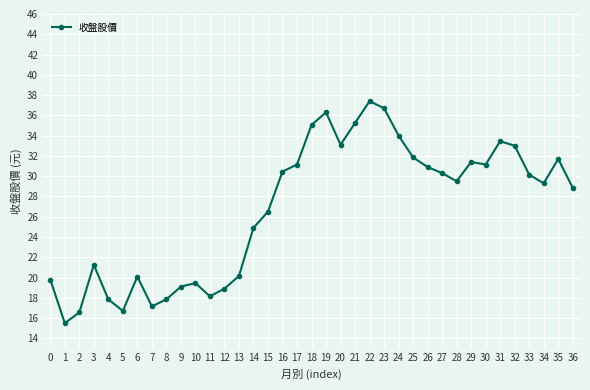

Between 31 and 34, which is larger?

31